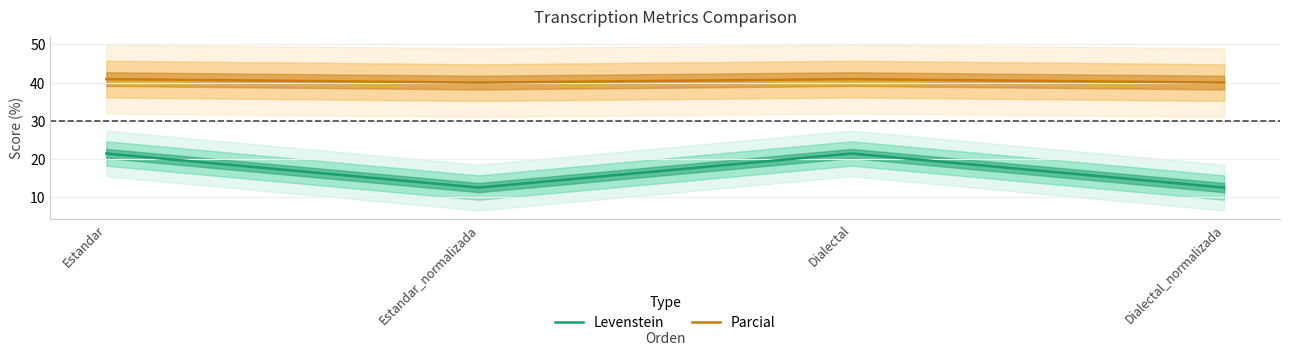

Rank the series at Dialectal from lowest to highest value.

Levenstein, Parcial